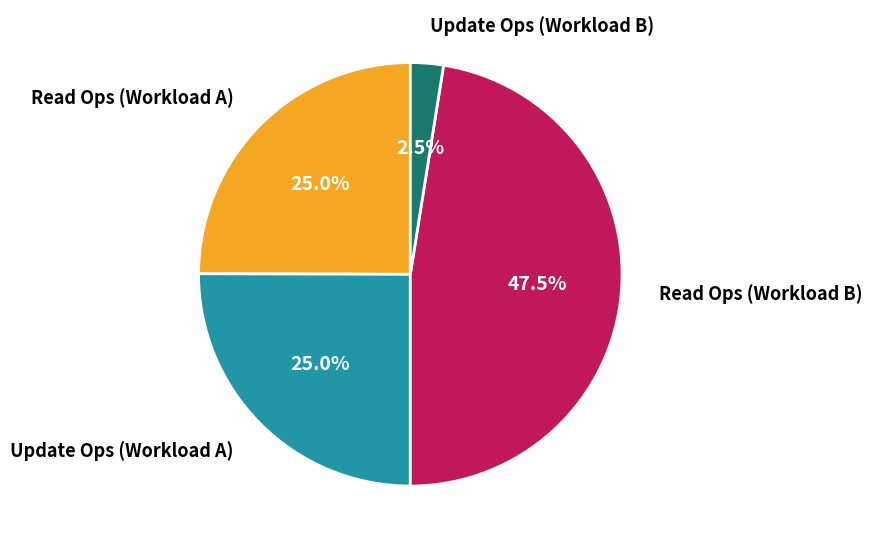

Count the number of slices in the pie.

4